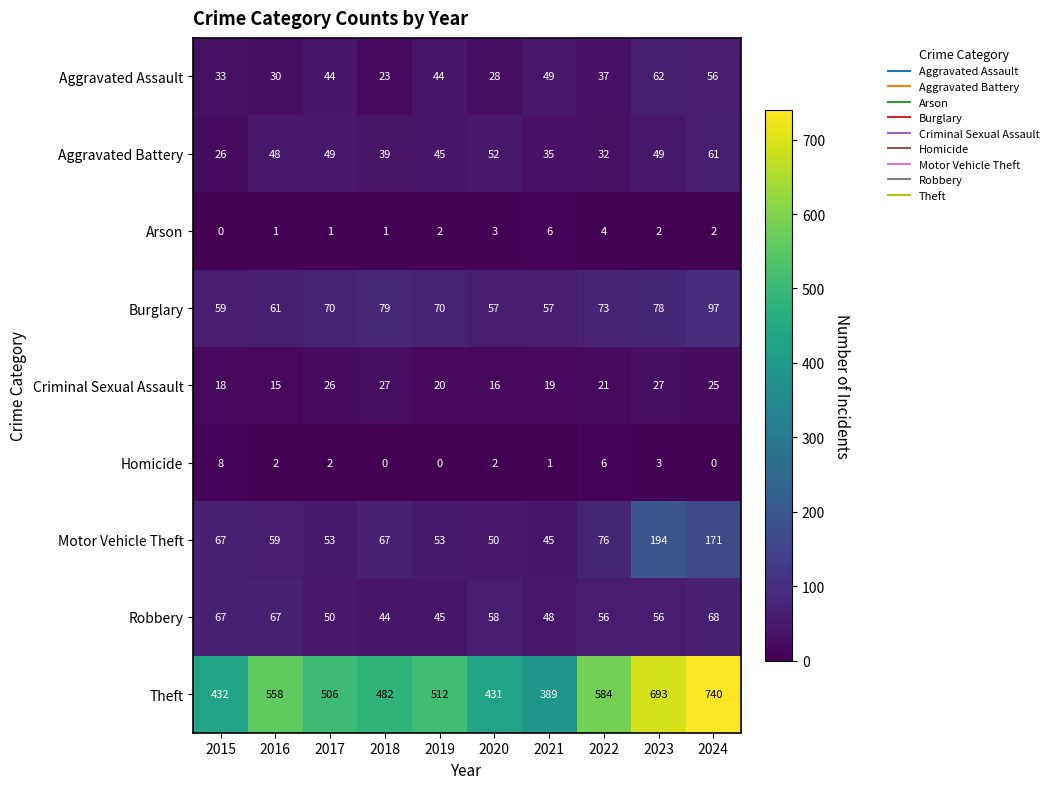

The Arson series shows 1 at 2018. True or false?

True